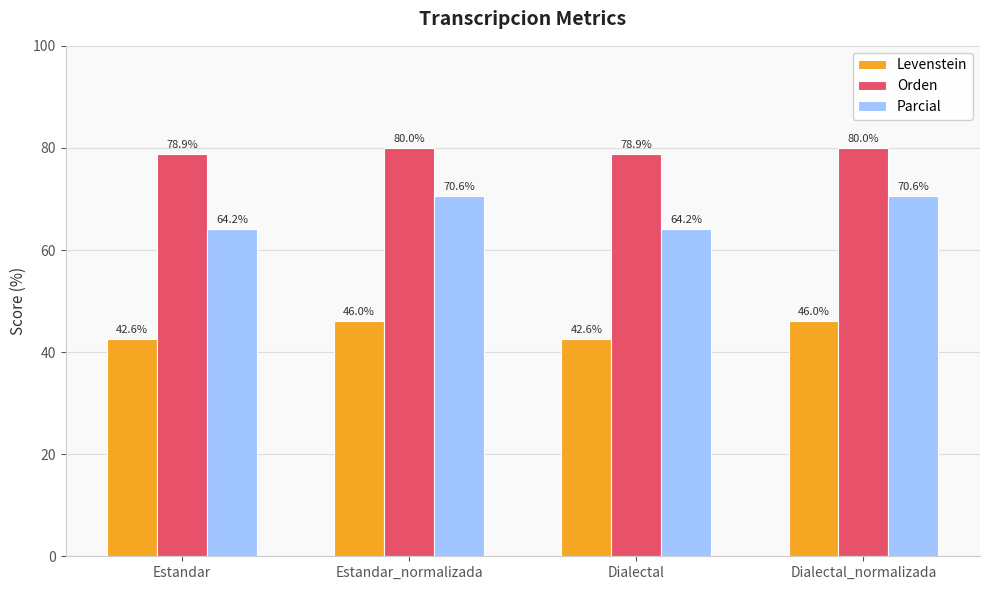

Which series has the largest total across all categories?

Orden